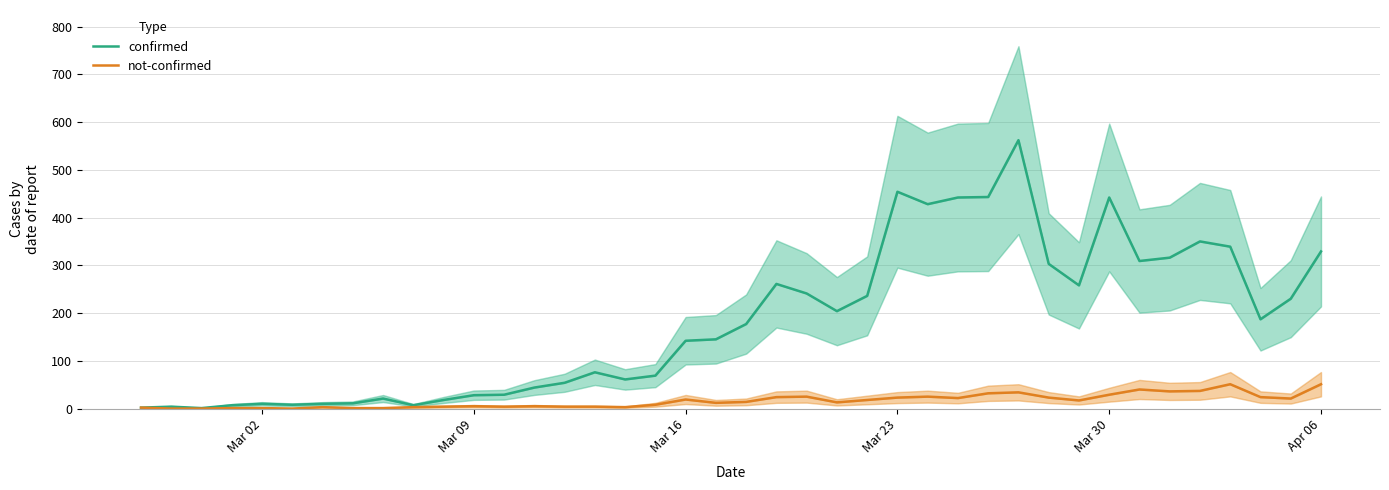

What are all the series names shown in the legend?

confirmed, not-confirmed